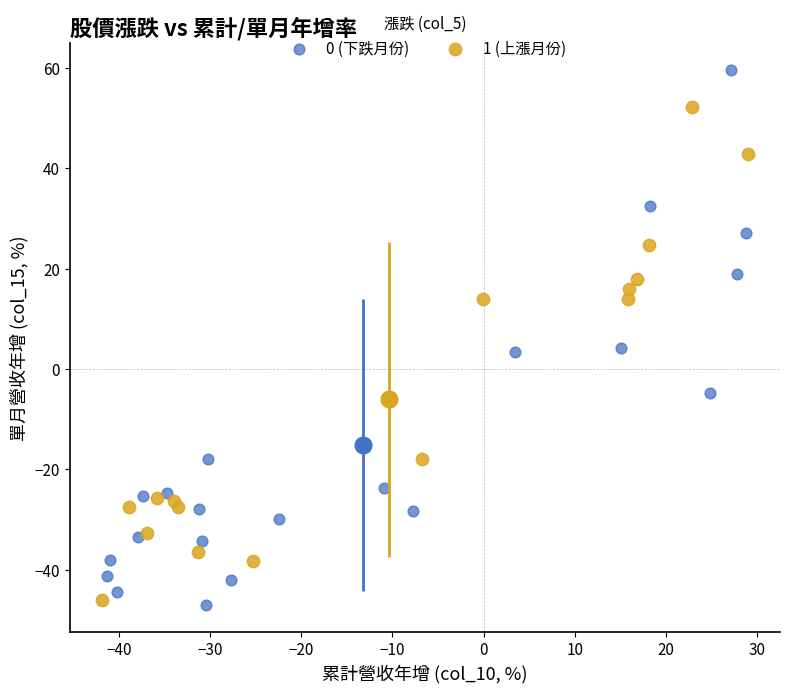

Which series contains the lowest Y value?

0 (下跌月份)